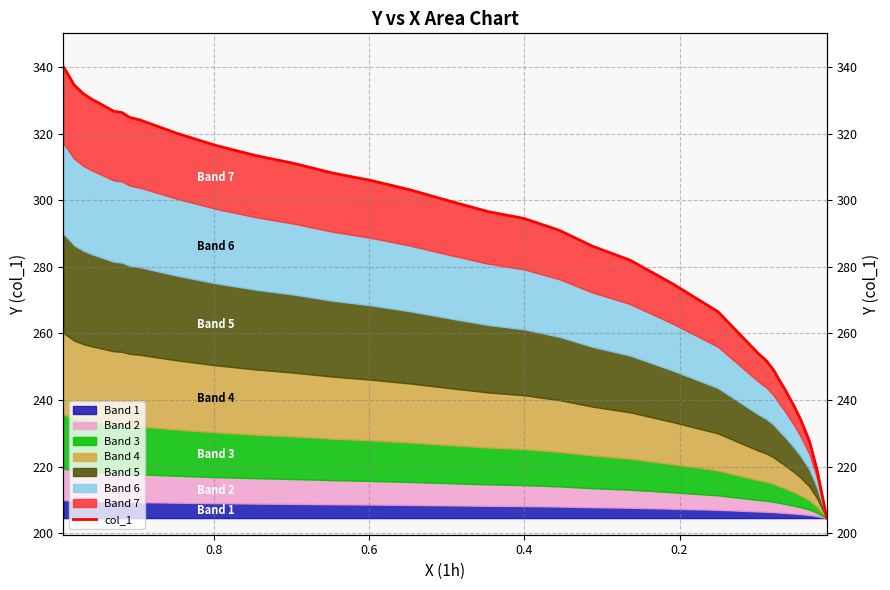

What is the maximum value shown in the chart?

340.1